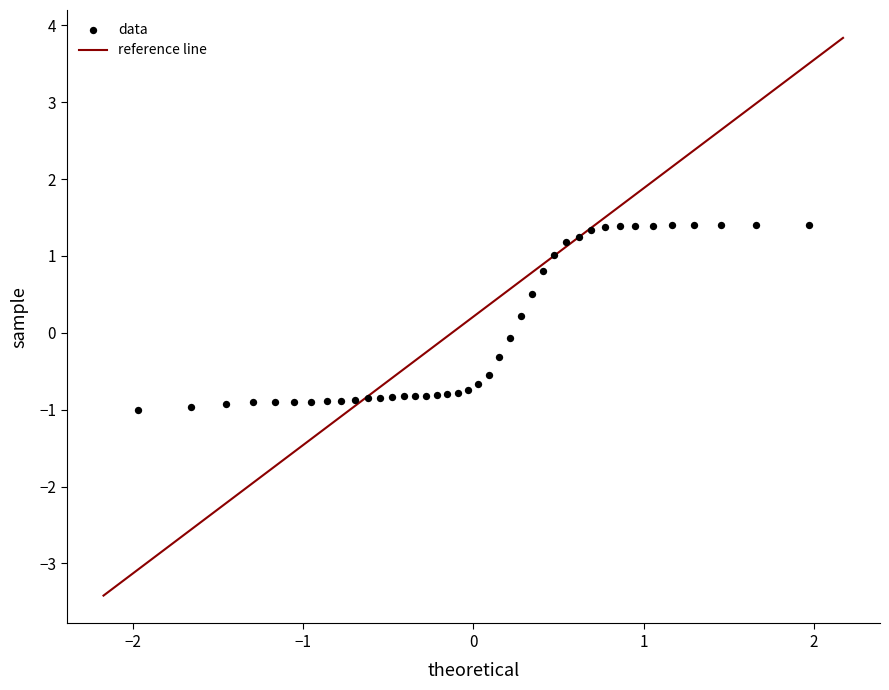

What is the range of X values (max minus min)?

3.9